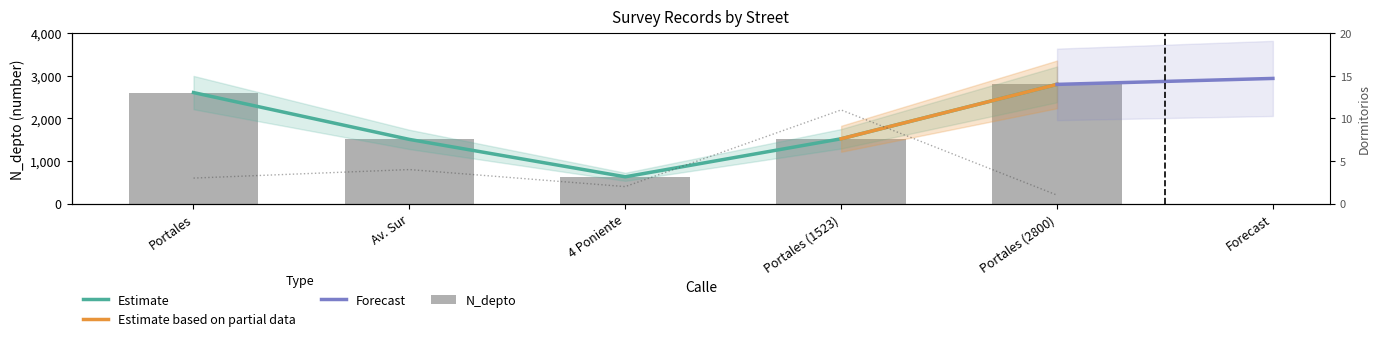

What is the greatest value displayed?

2800